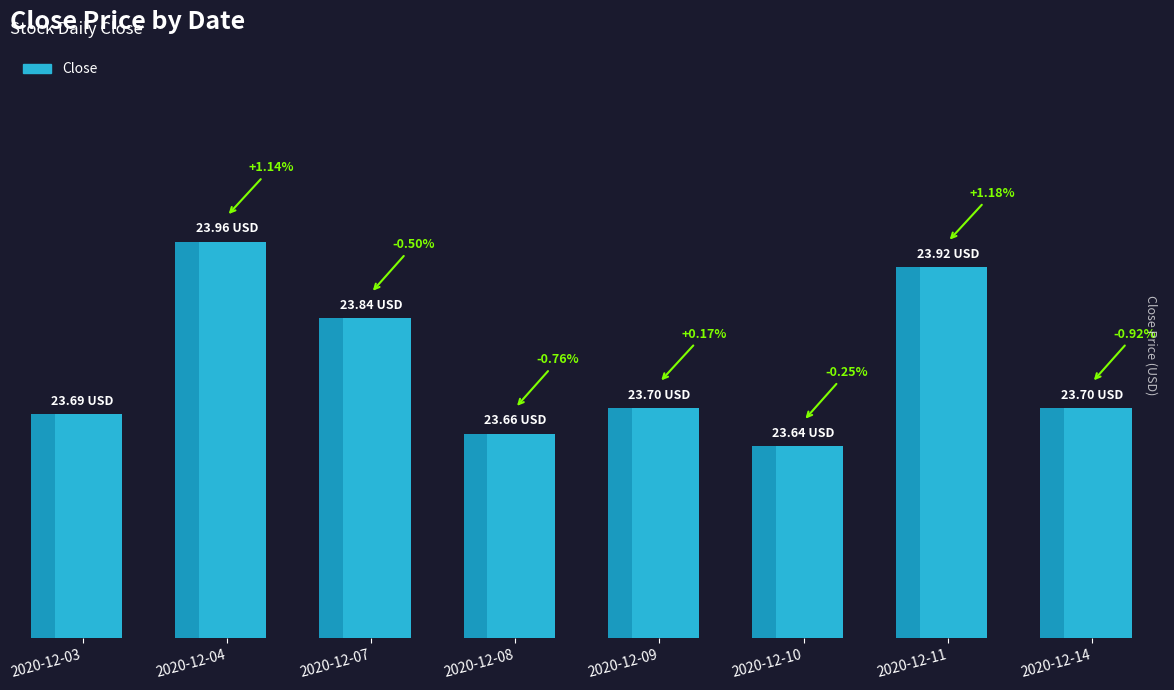

The value at 2020-12-09 is 23.7. True or false?

True